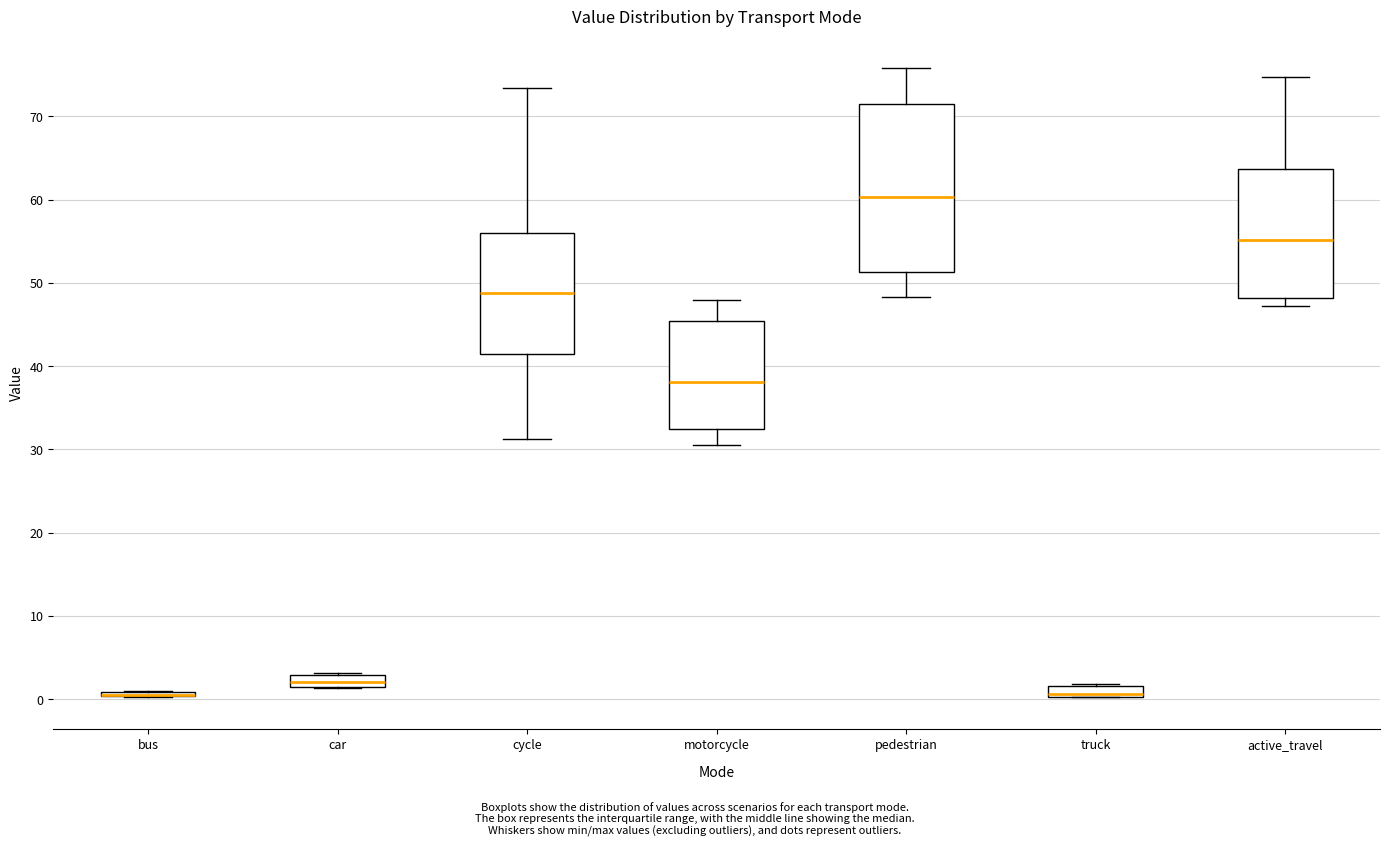

Where is the upper edge of the box for active_travel on the y-axis? The values are not printed on the chart, so give them approximately, as read against the axis.

64